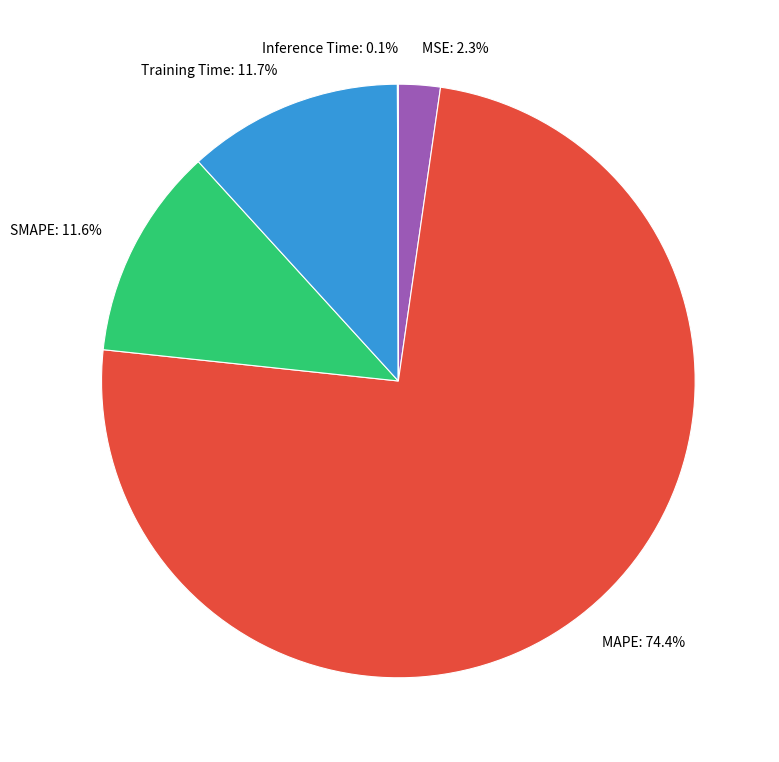

Approximately how many times larger is the value at Training Time compared to MAPE?

0.2